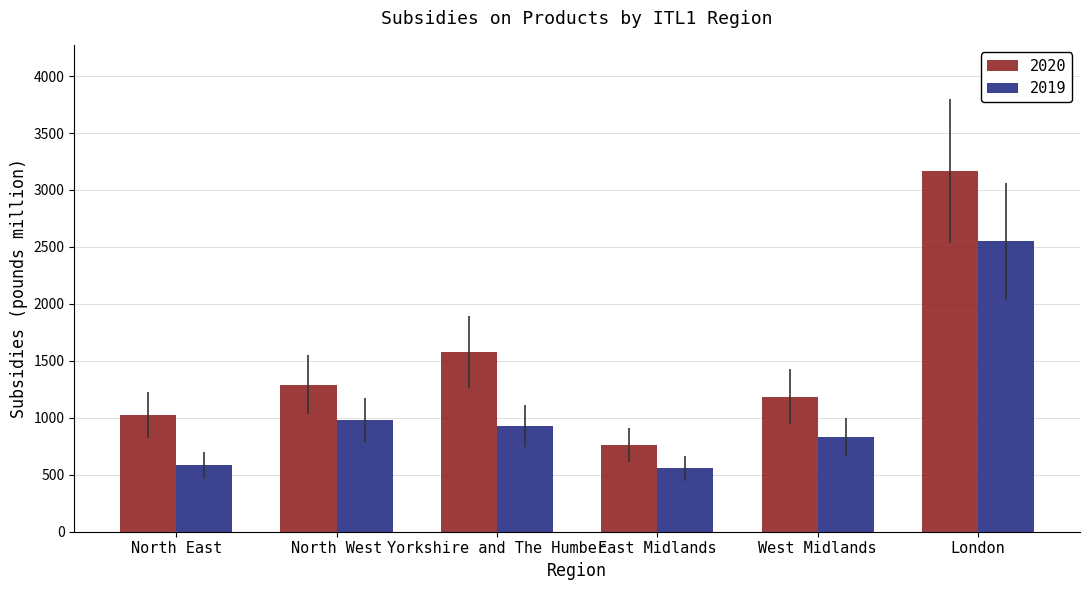

Reading left to right, what are all the values shown in this chart?

2020: 1023	1291	1579	762	1187	3166
2019: 584	981	928	556	829	2548